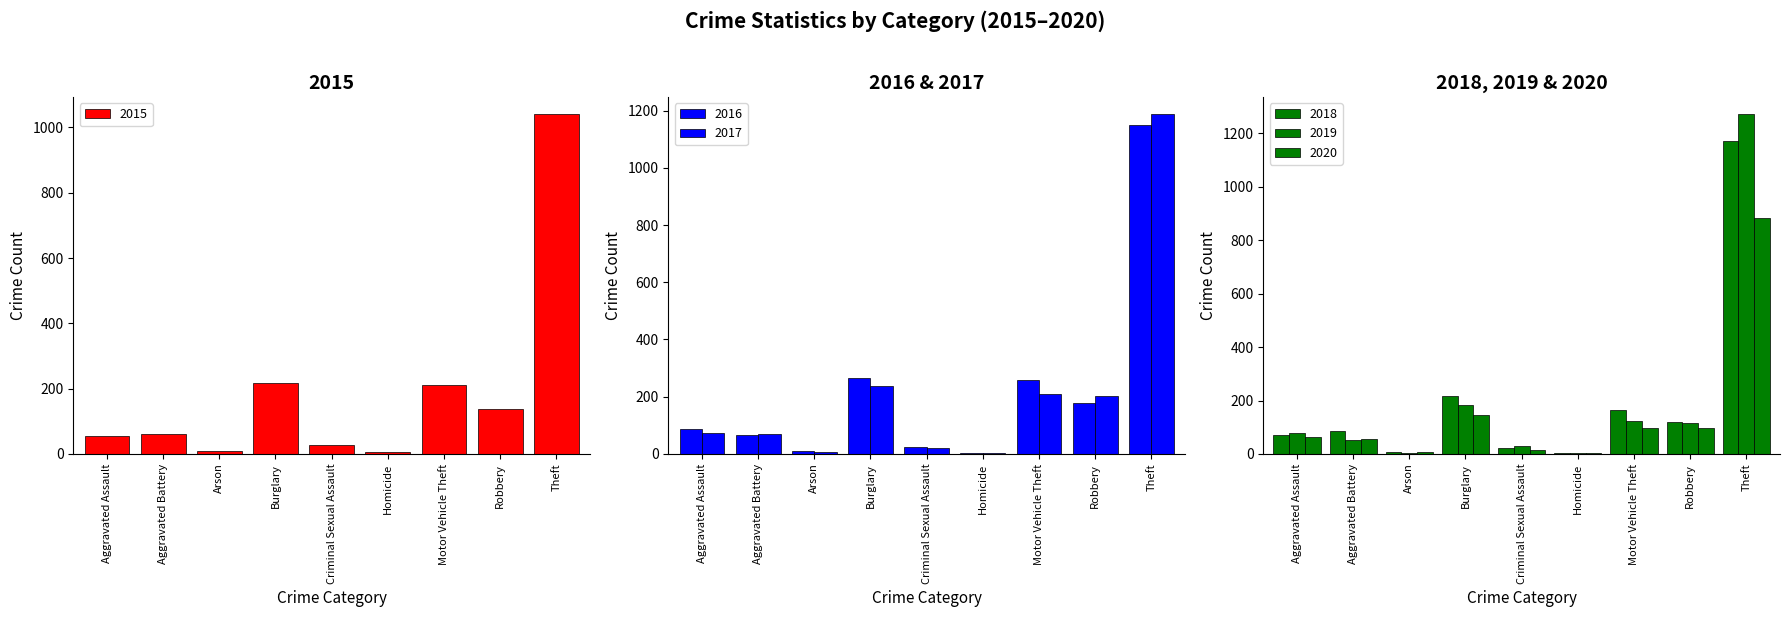

Which label corresponds to the largest value in the chart?

Theft